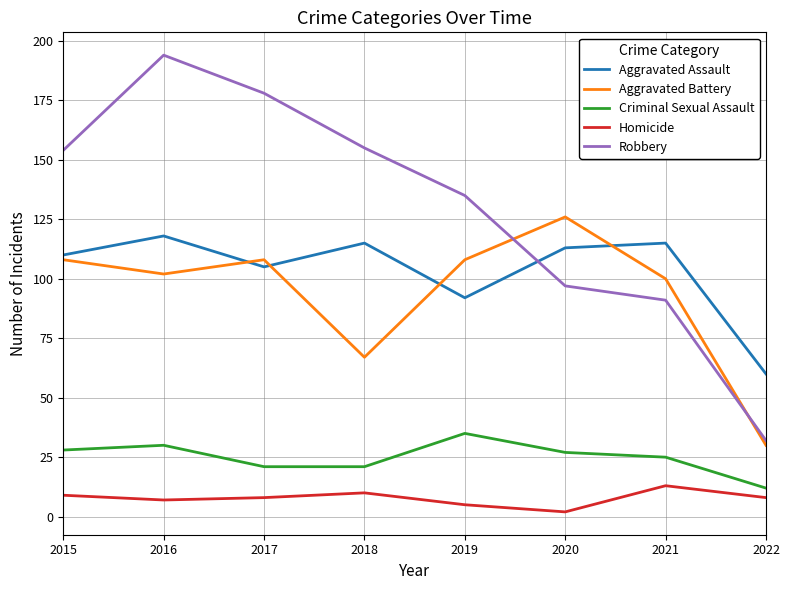

Which series has the largest range (max minus min)?

Robbery